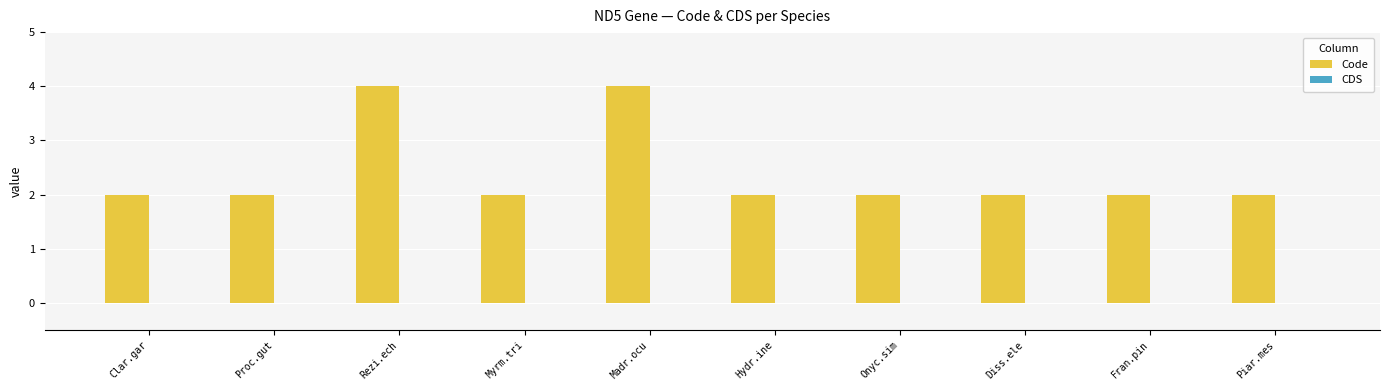

What is the maximum value shown in the chart?

4